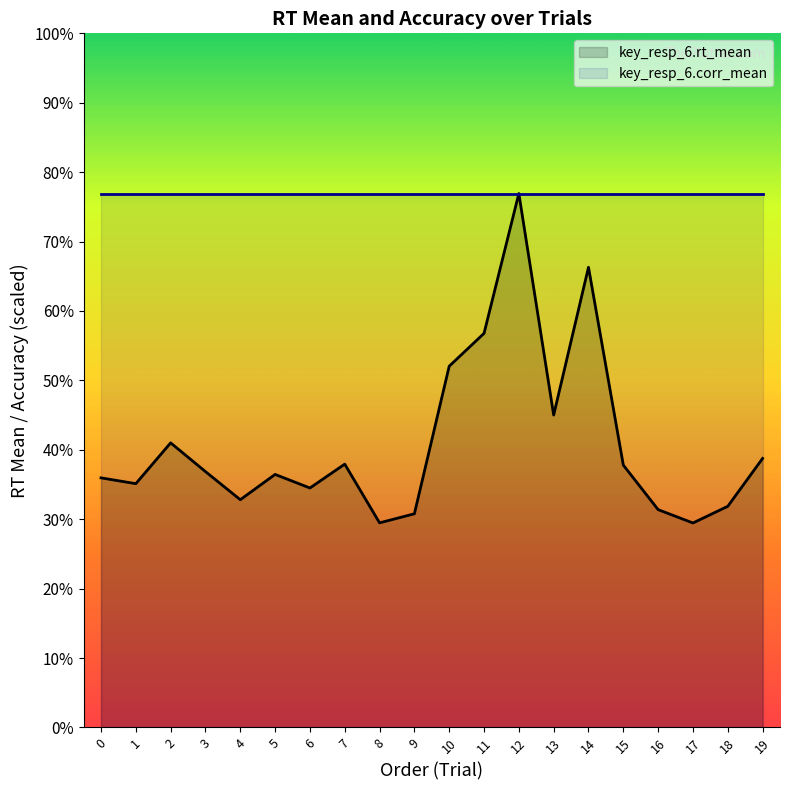

How many interior local valleys does the key_resp_6.rt_mean series have?

6